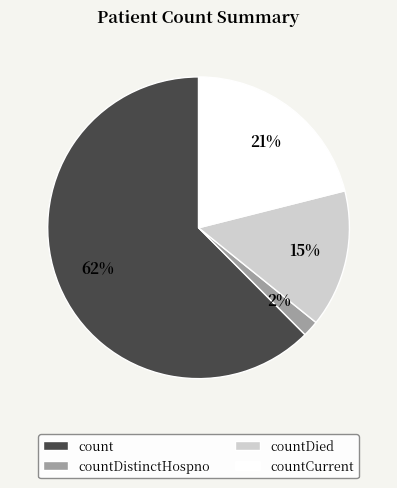

Approximately how many times larger is the value at count compared to countCurrent?

3.0